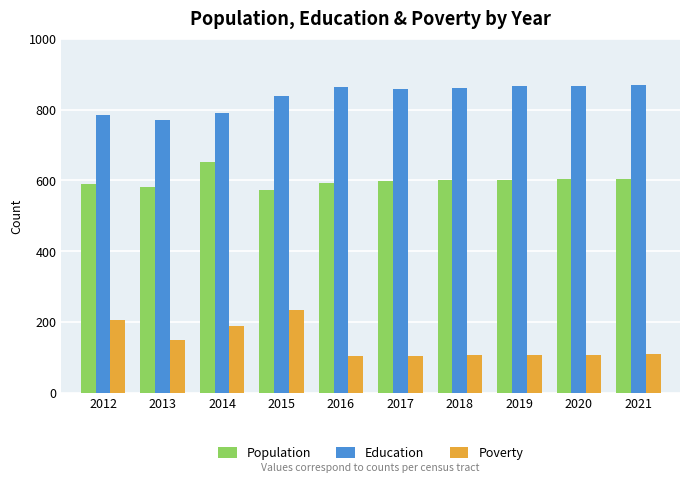

What is the difference between the highest and lowest values at 2012?

579